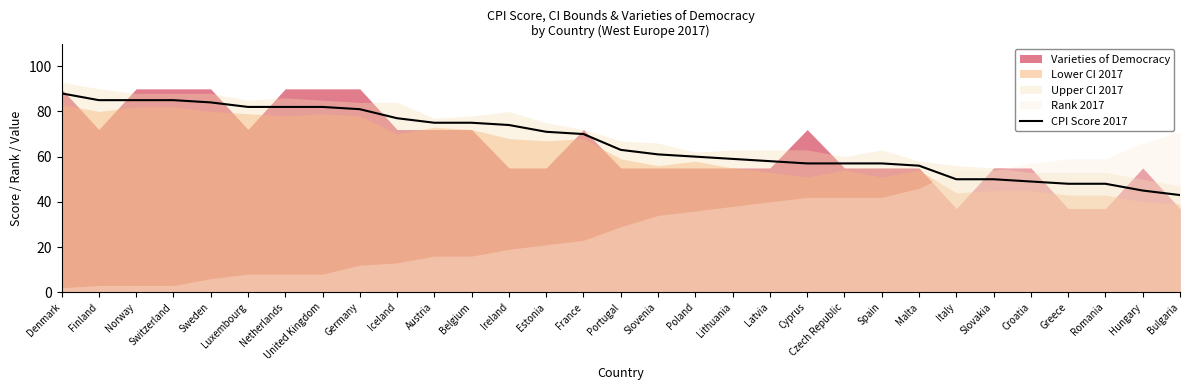

List the labels in order of value, smallest first.

Bulgaria, Hungary, Greece, Romania, Croatia, Italy, Slovakia, Malta, Cyprus, Czech Republic, Spain, Latvia, Lithuania, Poland, Slovenia, Portugal, France, Estonia, Ireland, Austria, Belgium, Iceland, Germany, Luxembourg, Netherlands, United Kingdom, Sweden, Finland, Norway, Switzerland, Denmark